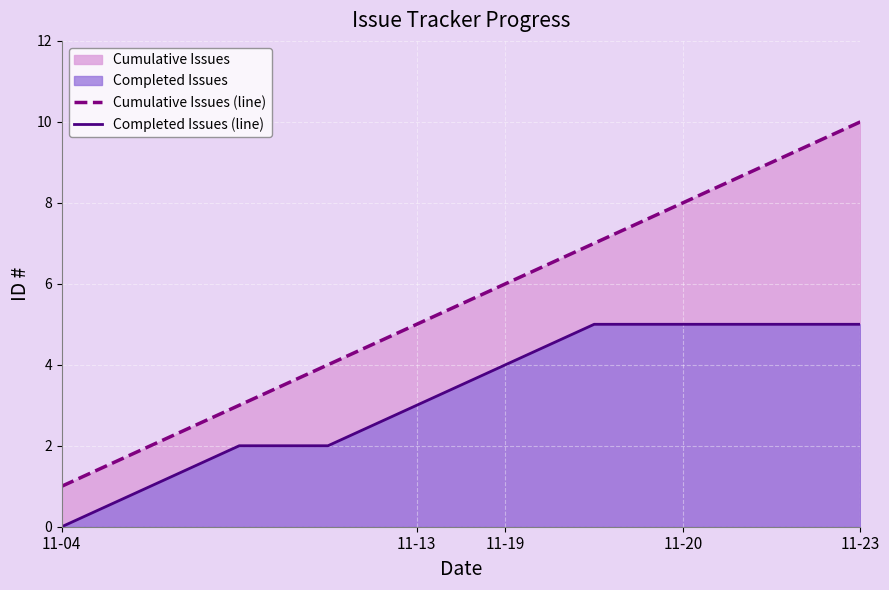

List the series in order of their overall mean, lowest first.

Completed Issues (line), Cumulative Issues (line)